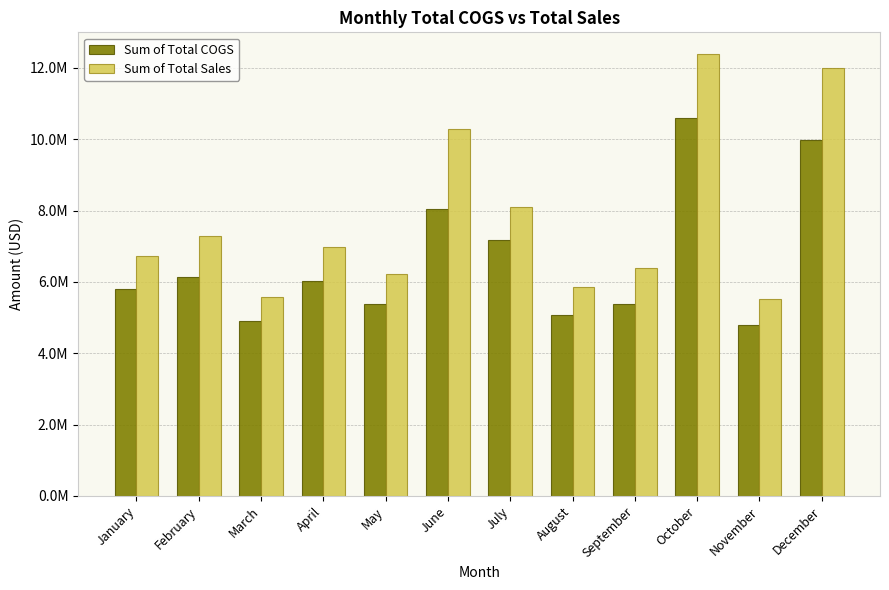

List the series in order of their peak value, lowest first.

Sum of Total COGS, Sum of Total Sales